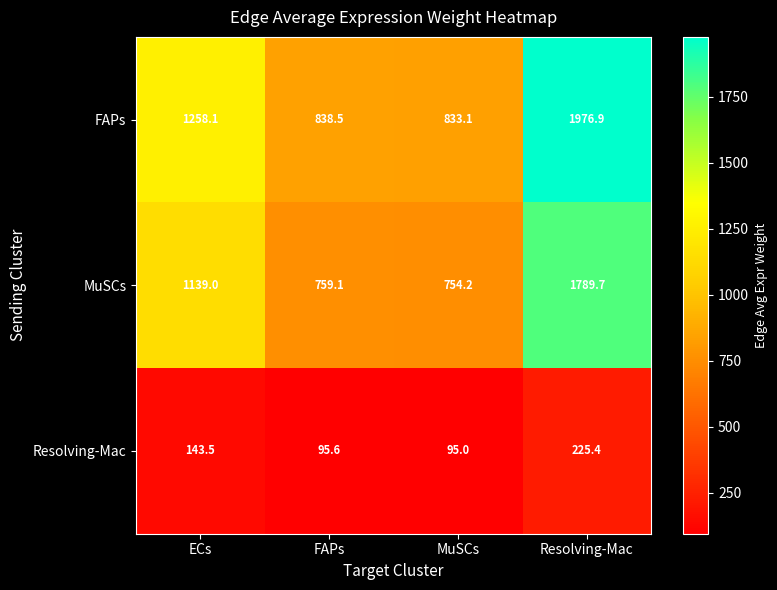

At FAPs, list the series in order from largest to smallest.

FAPs, MuSCs, Resolving-Mac